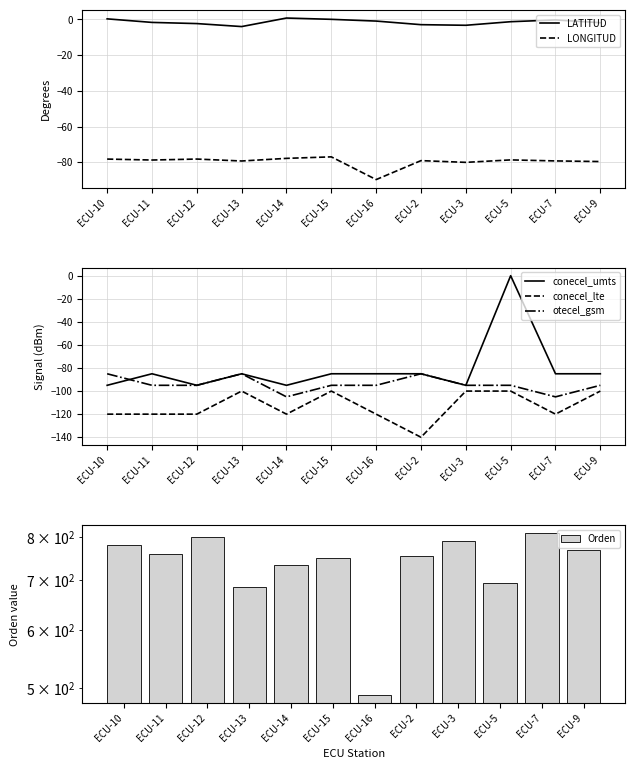

What value does the Orden series have at ECU-11?

760.0